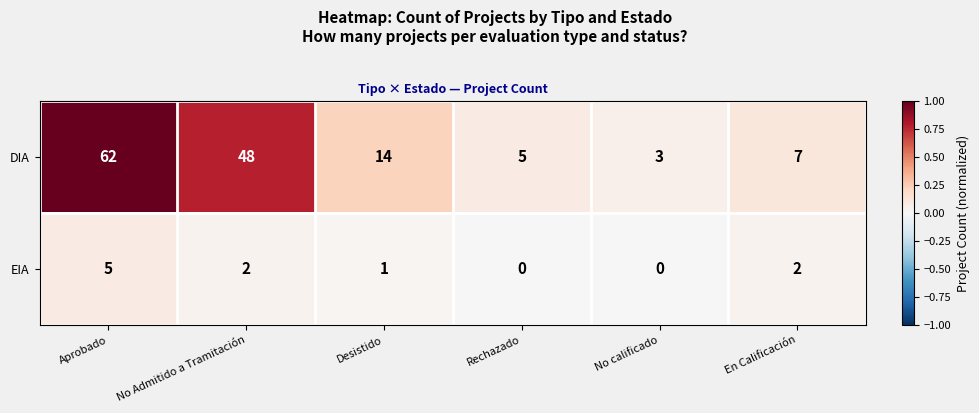

What is the difference between the highest and lowest values at Rechazado?

5